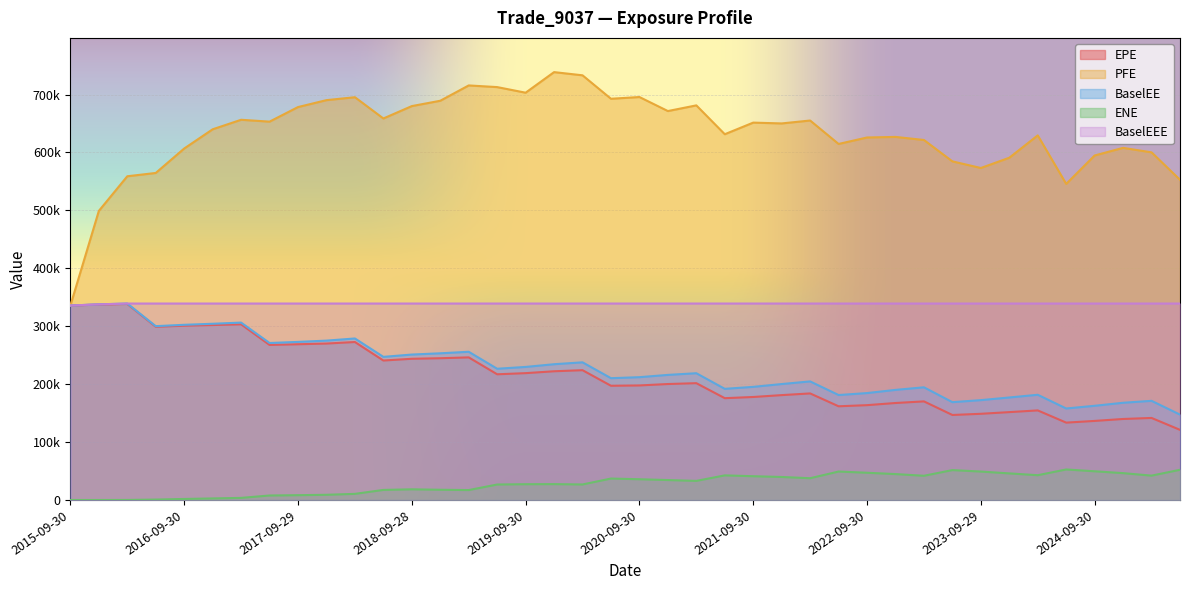

What is the label of the 17th point from the left?

2019-09-30